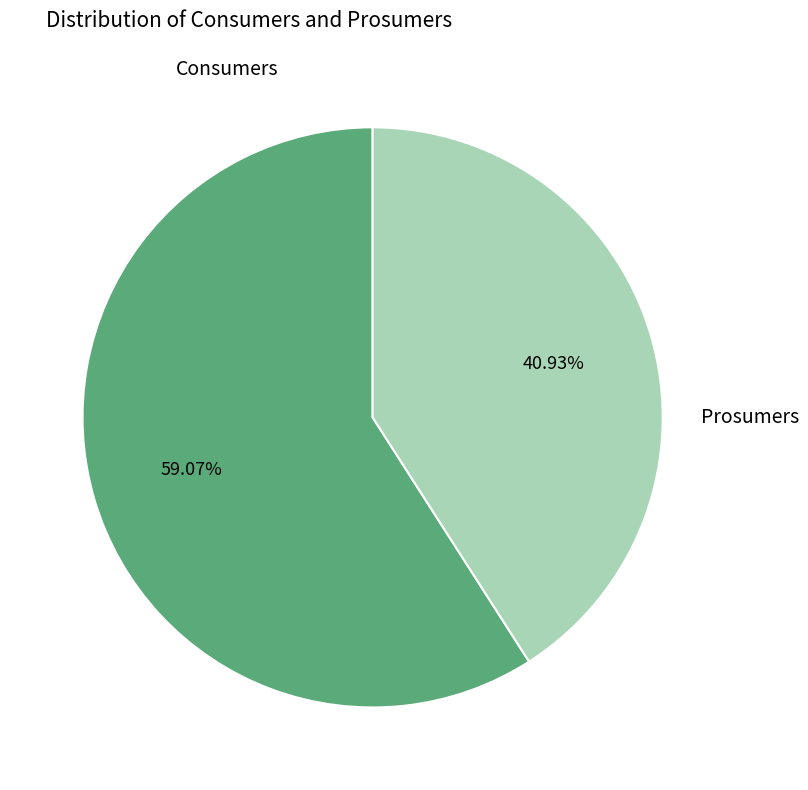

How many segments does this pie chart have?

2